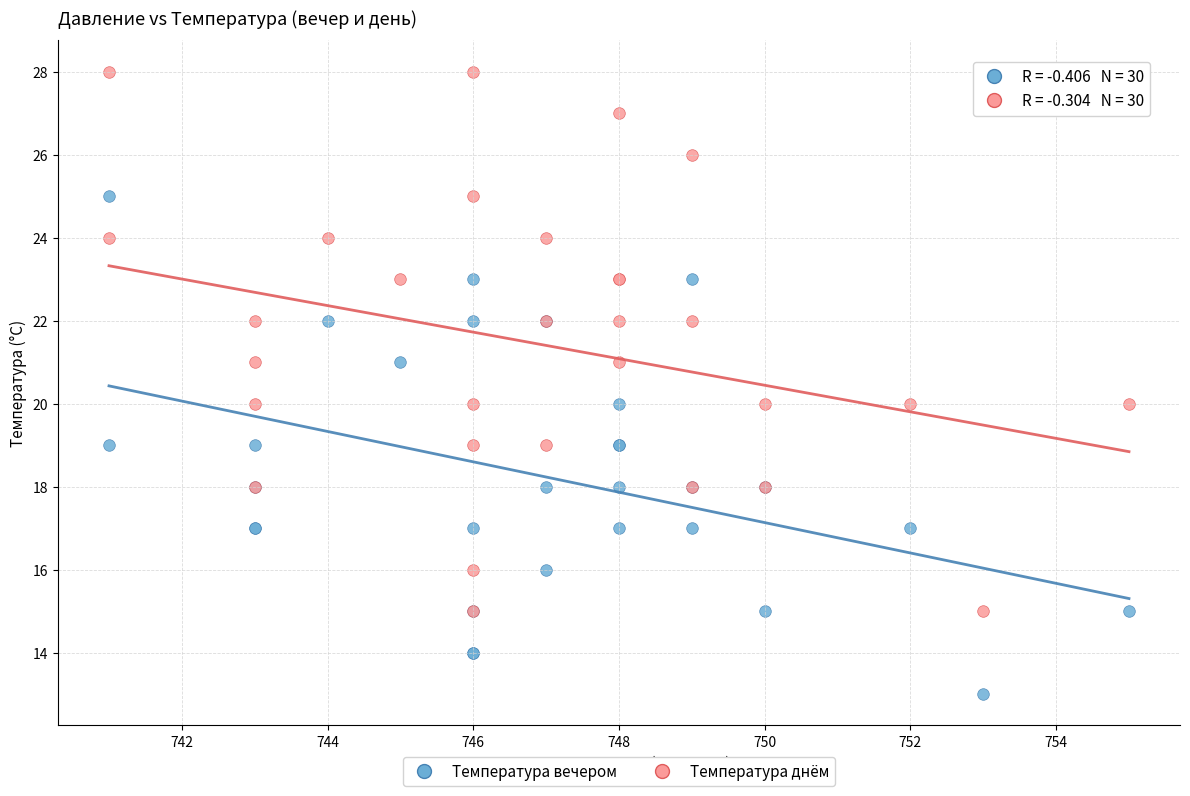

Which series has the largest Y range (max minus min)?

Температура днём